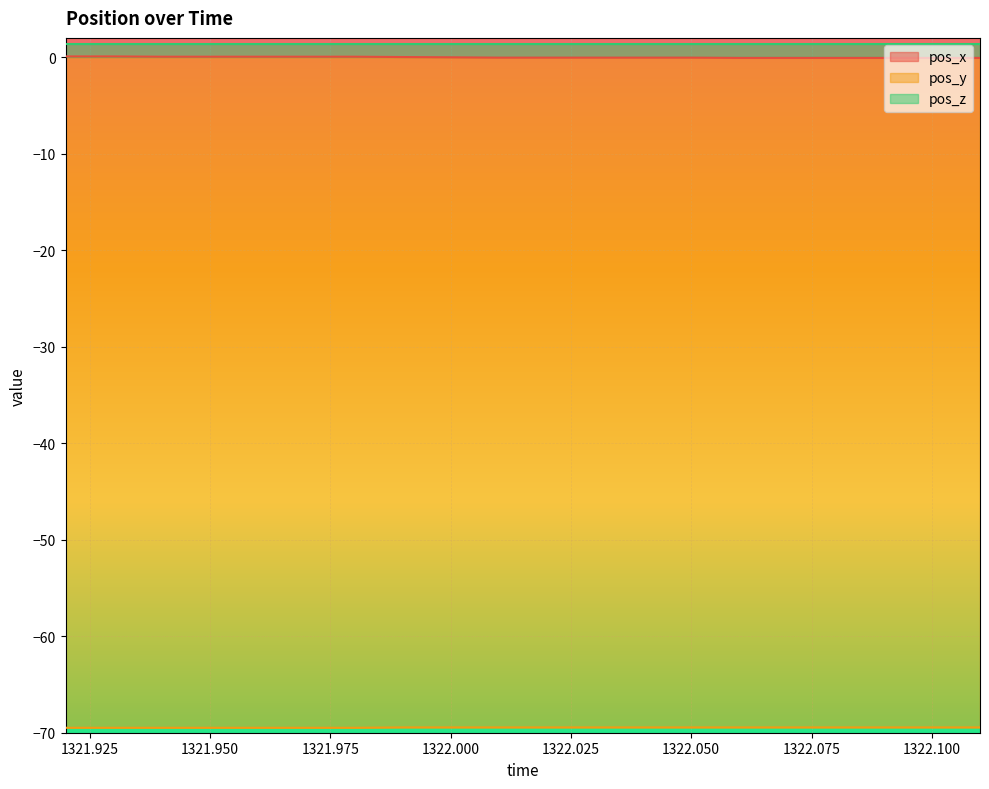

What is the maximum value for pos_y?

-69.5